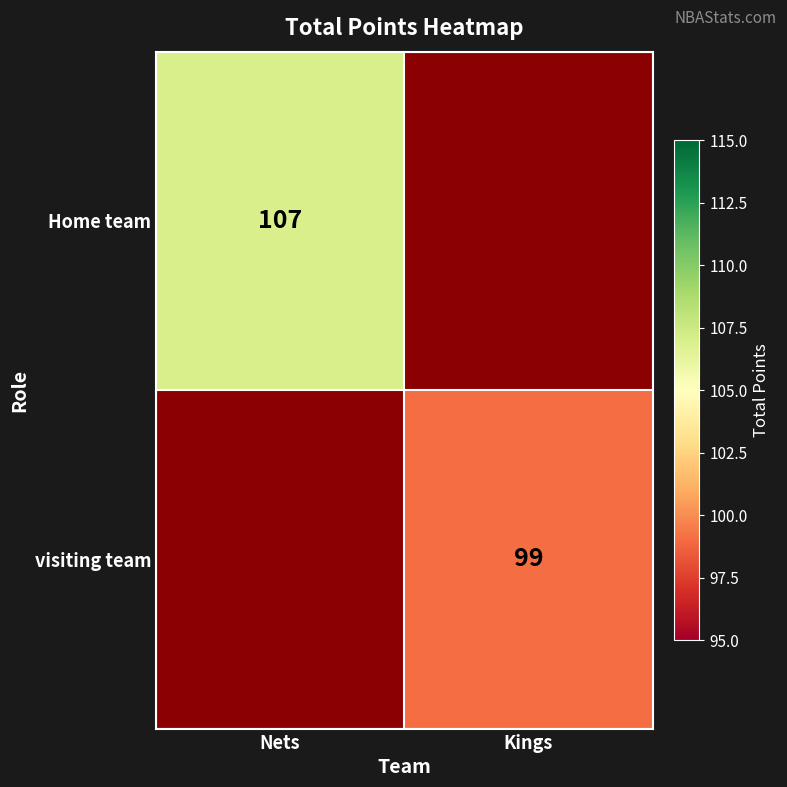

Is the value of Home team at Nets greater than the value of visiting team at Kings?

Yes